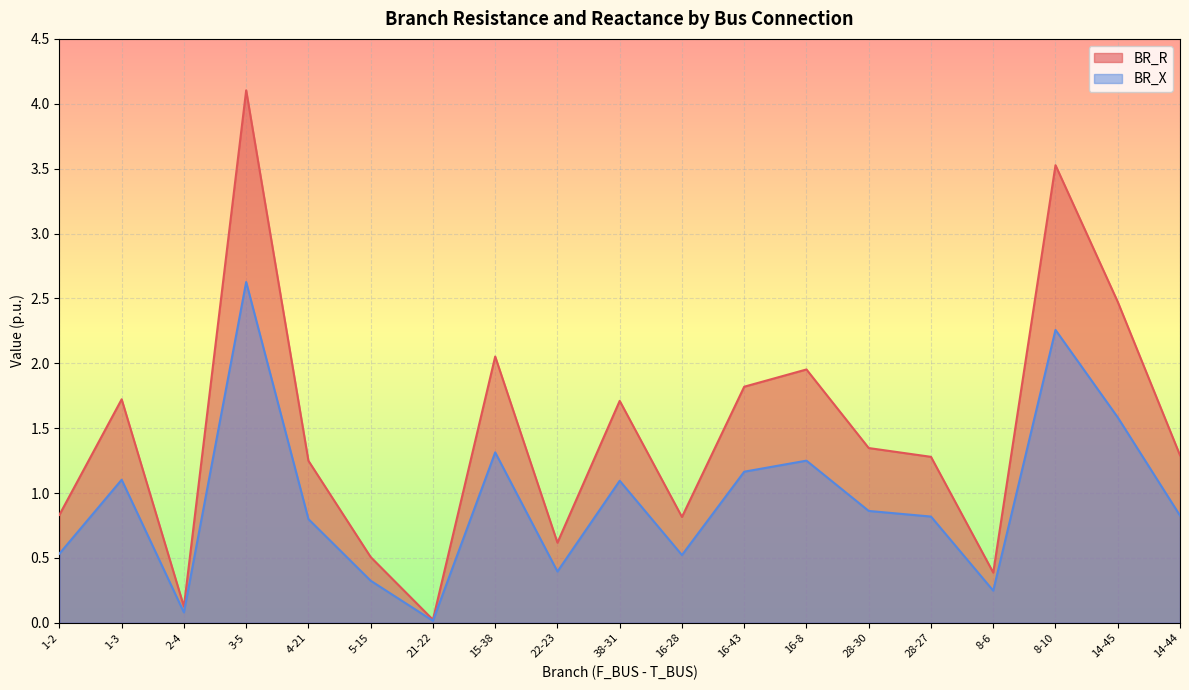

What is the difference between the maximum and minimum values in the BR_X series?

2.6